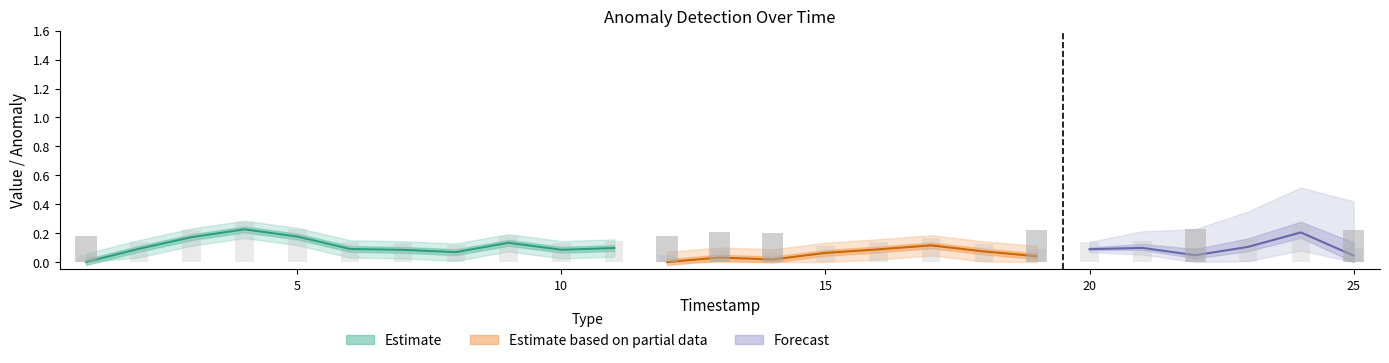

Reading right to left, extract all data points from this chart.

value: 25=0.0	24=0.2	23=0.1	22=0.0	21=0.1	20=0.1	19=0.0	18=0.1	17=0.1	16=0.1	15=0.1	14=0.0	13=0.0	12=0.0	11=0.1	10=0.1	9=0.1	8=0.1	7=0.1	6=0.1	5=0.2	4=0.2	3=0.2	2=0.1	1=0.0
is_anomaly: 25=1.0	24=0.0	23=0.0	22=1.0	21=0.0	20=0.0	19=1.0	18=0.0	17=0.0	16=0.0	15=0.0	14=1.0	13=1.0	12=1.0	11=0.0	10=0.0	9=0.0	8=0.0	7=0.0	6=0.0	5=0.0	4=0.0	3=0.0	2=0.0	1=1.0